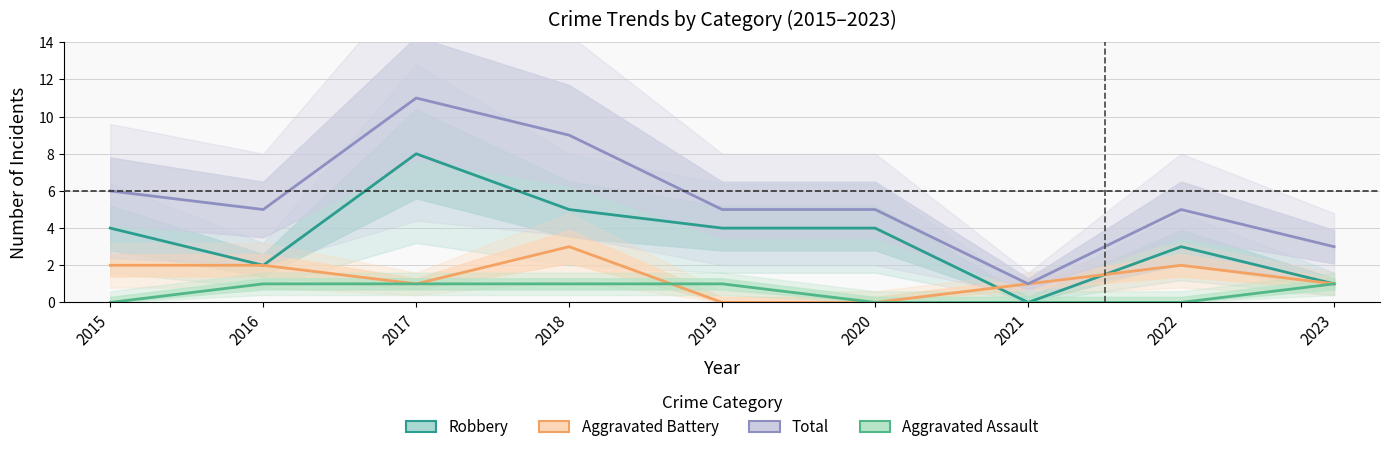

What is the difference between the highest and lowest values at 2021?

1